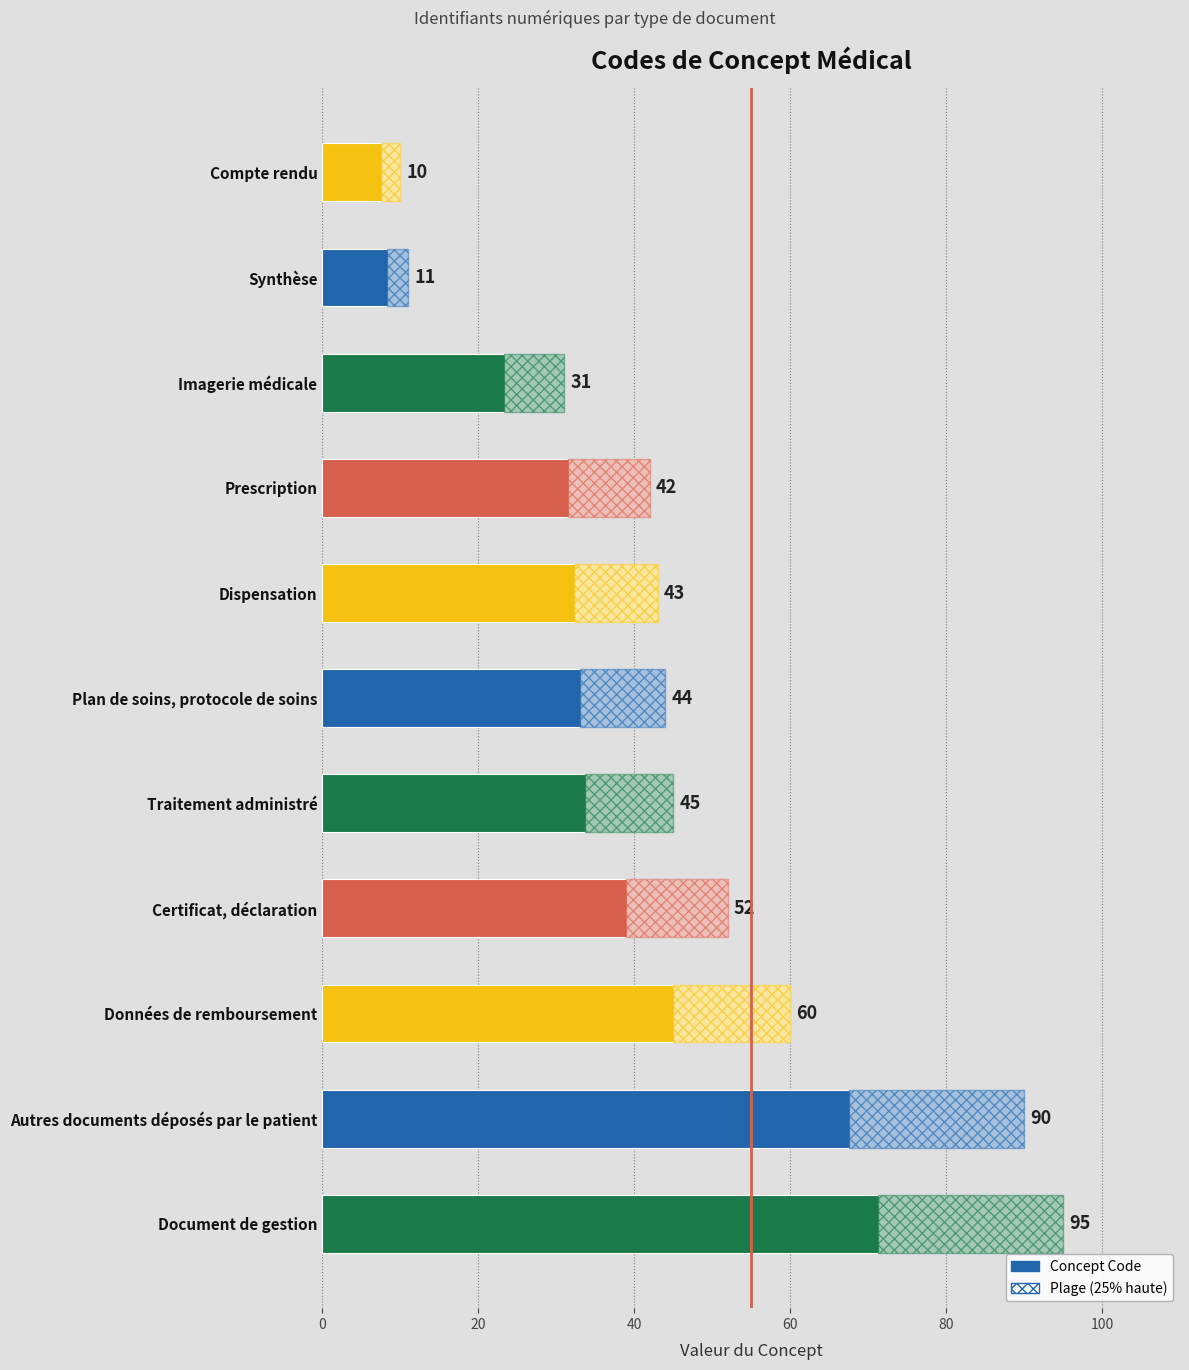

How many categories are shown in the chart?

11